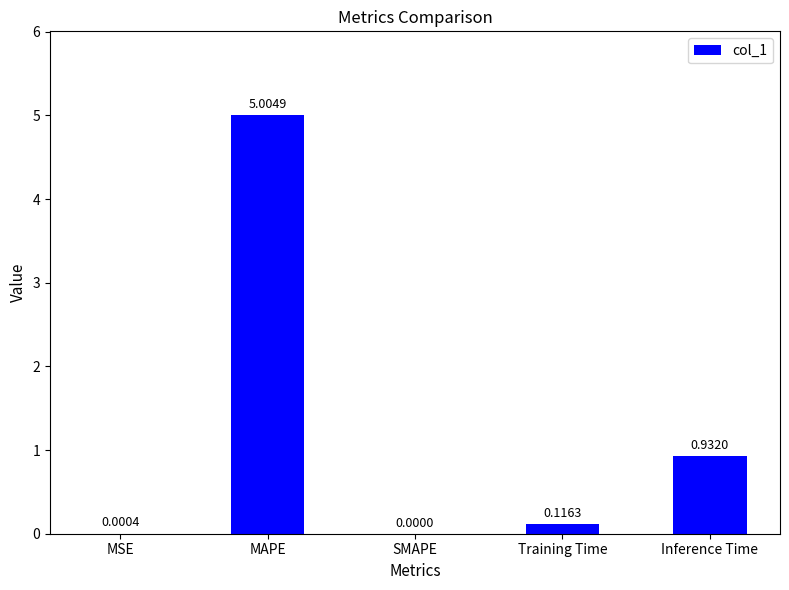

What is the greatest value displayed?

5.0